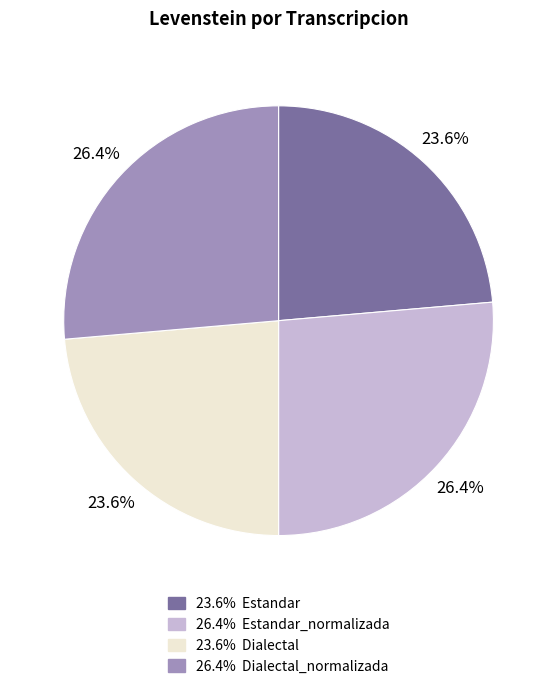

To the nearest percent, what is the average slice percentage?

25%